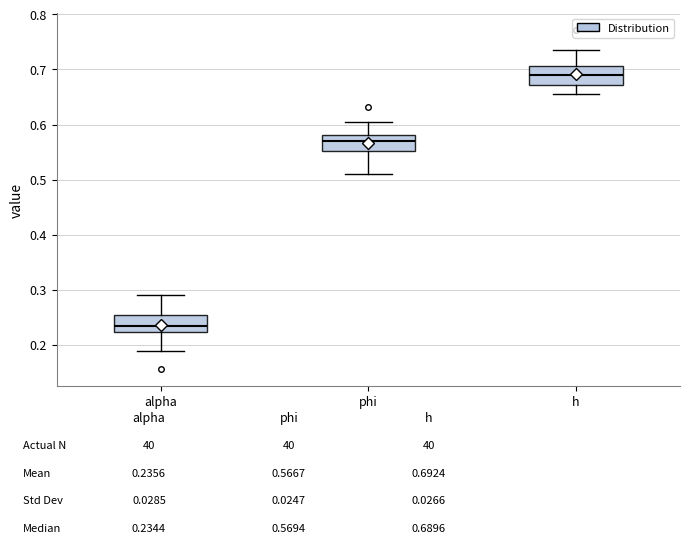

Which box has the highest median line?

h